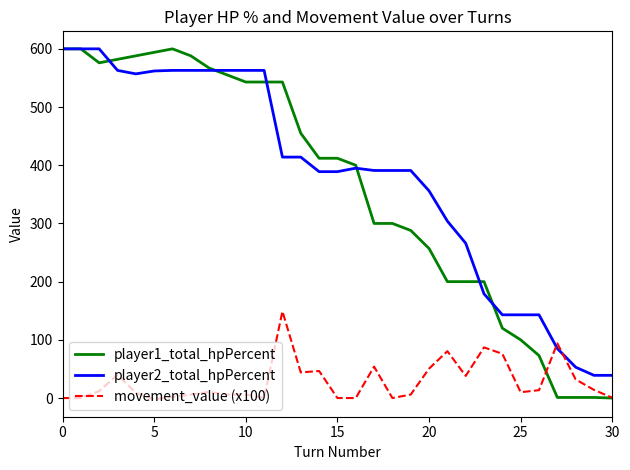

Which series has the largest range (max minus min)?

player1_total_hpPercent